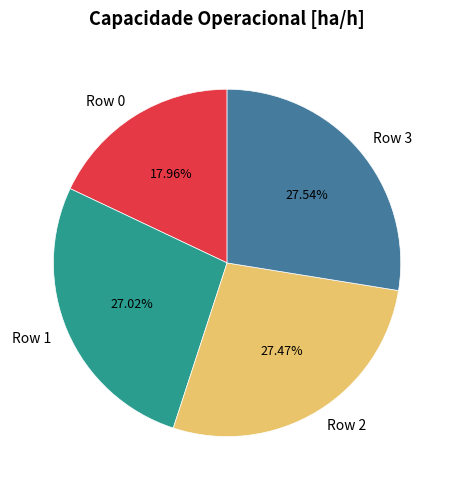

The Row 0 slice represents 18% of the pie. True or false?

True